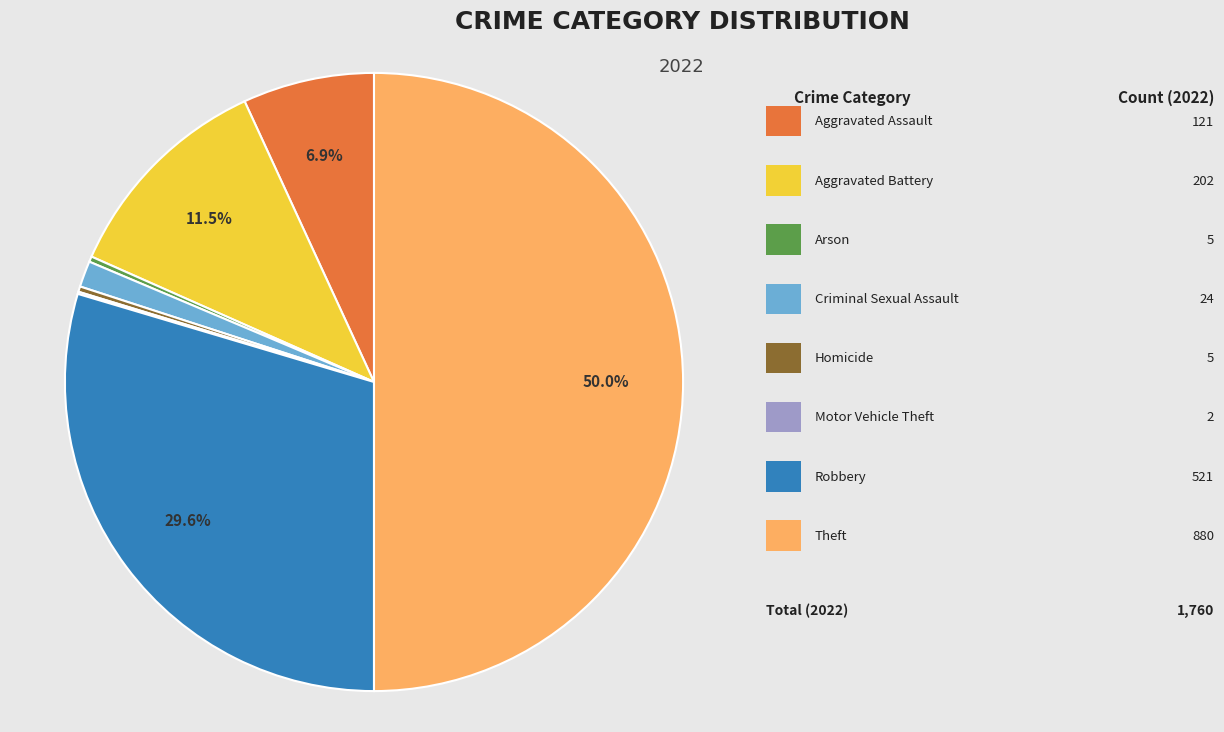

Which category has the smallest portion of the pie?

Motor Vehicle Theft